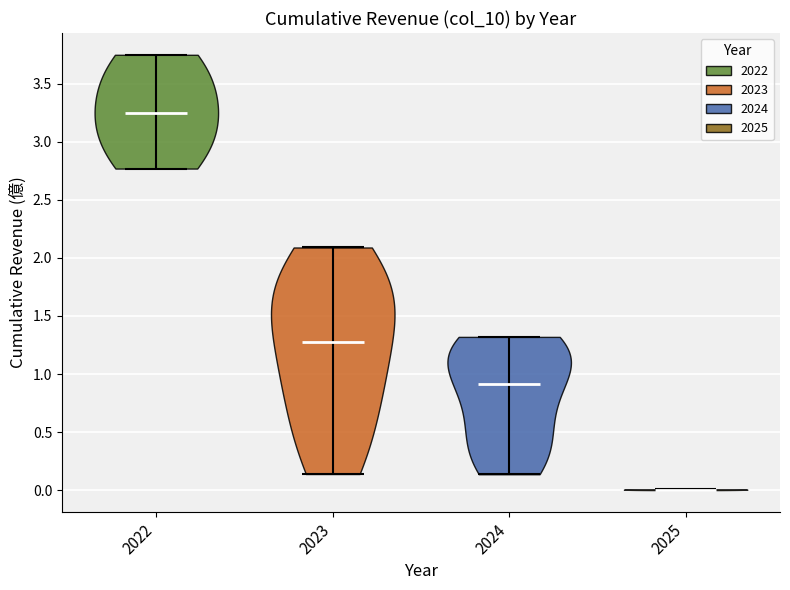

Which violin has the highest median line?

2022